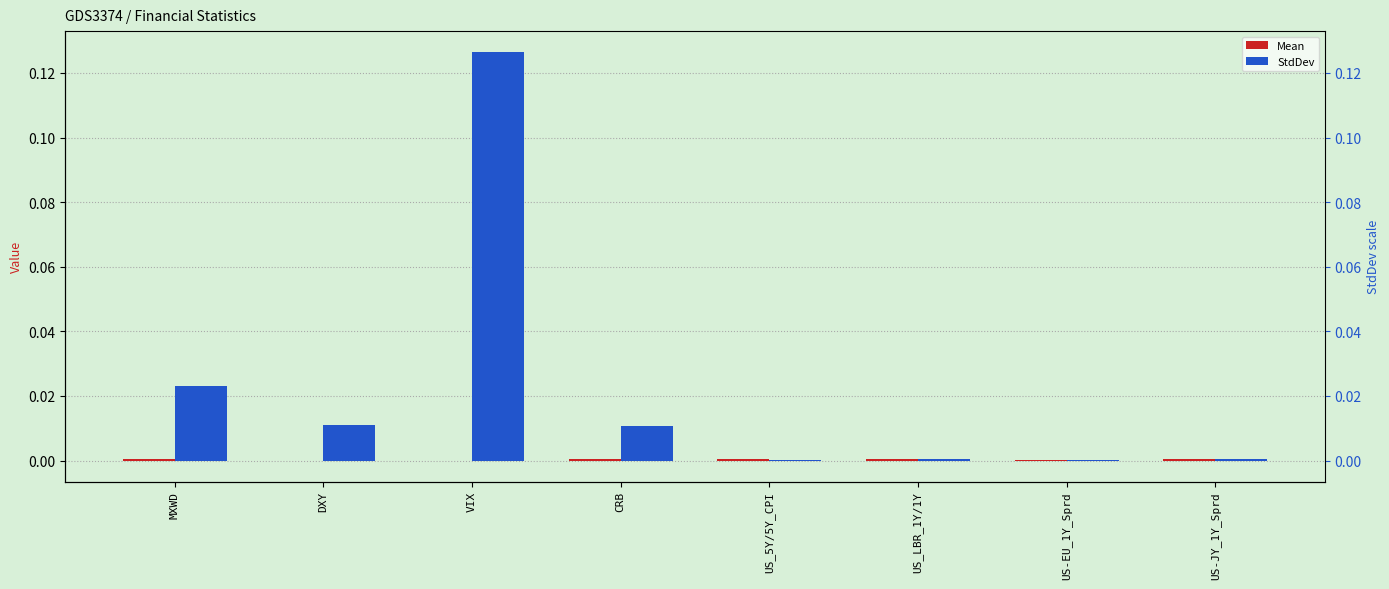

The value of StdDev at US-JY_1Y_Sprd is 0.0. True or false?

False